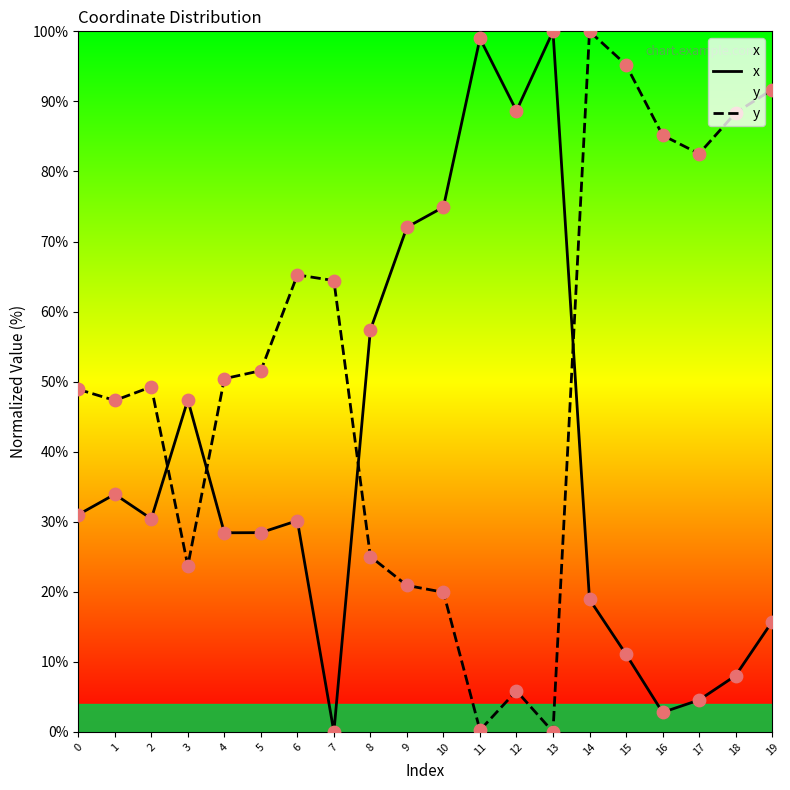

At how many categories does at least one series exceed 86?

7